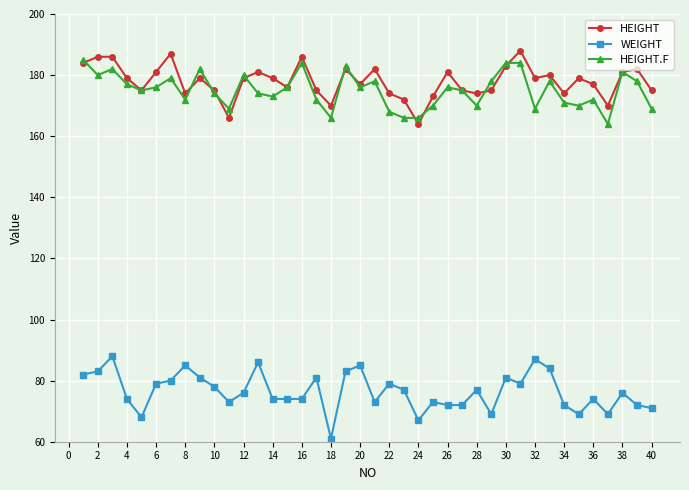

What is the value of the HEIGHT point at the 2nd from the left?

186